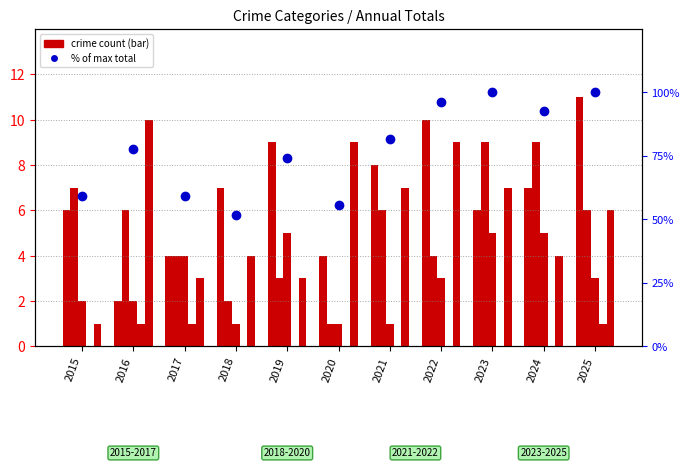

Reading left to right, extract all data points from this chart.

Aggravated Assault: 6.0	2.0	4.0	7.0	9.0	4.0	8.0	10.0	6.0	7.0	11.0
Aggravated Battery: 7.0	6.0	4.0	2.0	3.0	1.0	6.0	4.0	9.0	9.0	6.0
Criminal Sexual Assault: 2.0	2.0	4.0	1.0	5.0	1.0	1.0	3.0	5.0	5.0	3.0
Homicide: 0.0	1.0	1.0	0.0	0.0	0.0	0.0	0.0	0.0	0.0	1.0
Robbery: 1.0	10.0	3.0	4.0	3.0	9.0	7.0	9.0	7.0	4.0	6.0
% of max total: 59.3	77.8	59.3	51.9	74.1	55.6	81.5	96.3	100.0	92.6	100.0